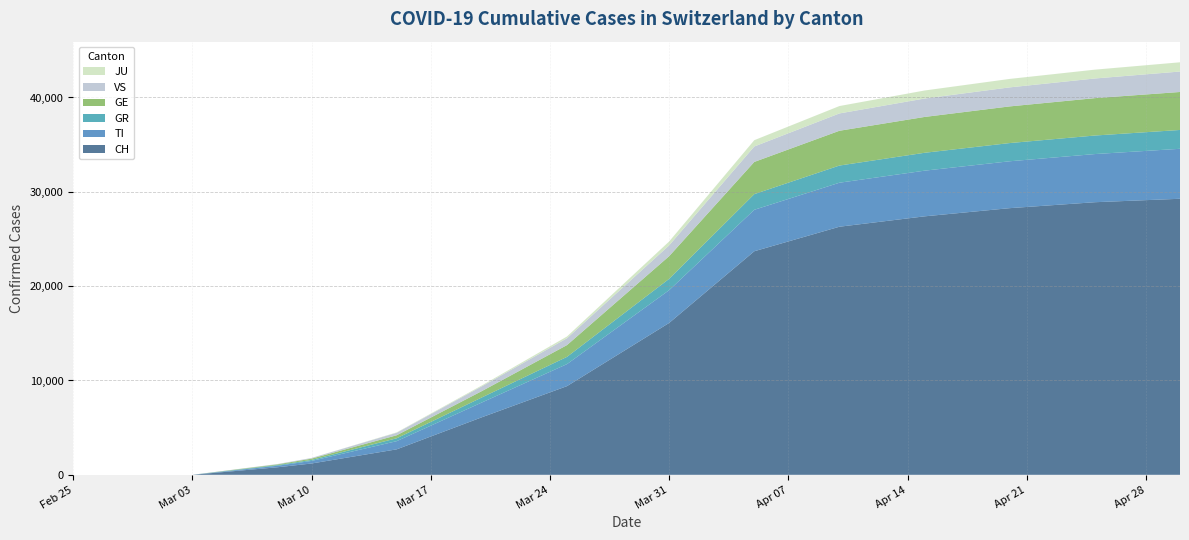

Reading right to left, transcribe all the data shown in this chart.

CH: 29264	28898	28268	27400	26300	23700	16100	9400	6100	2700	1200	800	0	0	0	0	0	0	0	0
TI: 5297	5105	4971	4843	4665	4395	3474	2335	1567	868	272	161	0	0	0	0	0	0	0	0
GR: 1996	1965	1930	1895	1820	1660	1200	767	535	305	107	68	0	0	0	0	0	0	0	0
GE: 4026	3963	3886	3799	3688	3413	2403	1248	672	320	138	77	0	0	0	0	0	0	0	0
VS: 2168	2083	2017	1953	1836	1638	1146	726	507	268	71	37	0	0	0	0	0	0	0	0
JU: 980	937	897	851	784	668	412	186	91	37	0	0	0	0	0	0	0	0	0	0